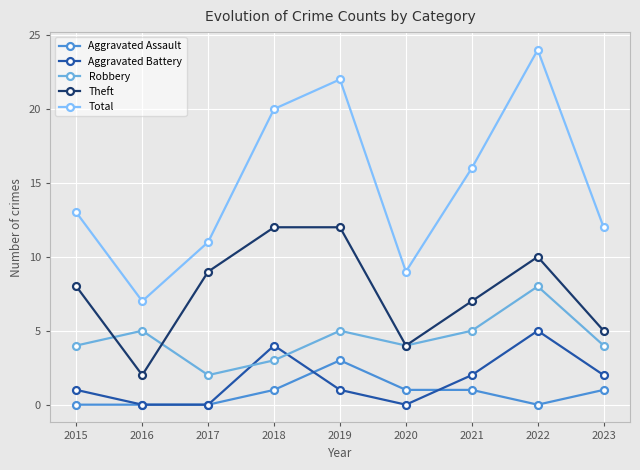

What is the value of the Theft point at the 7th from the left?

7